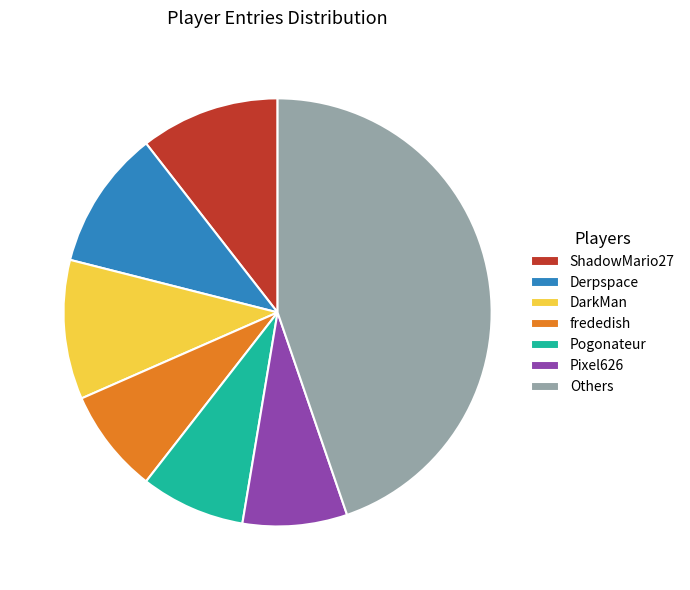

Count the number of slices in the pie.

7